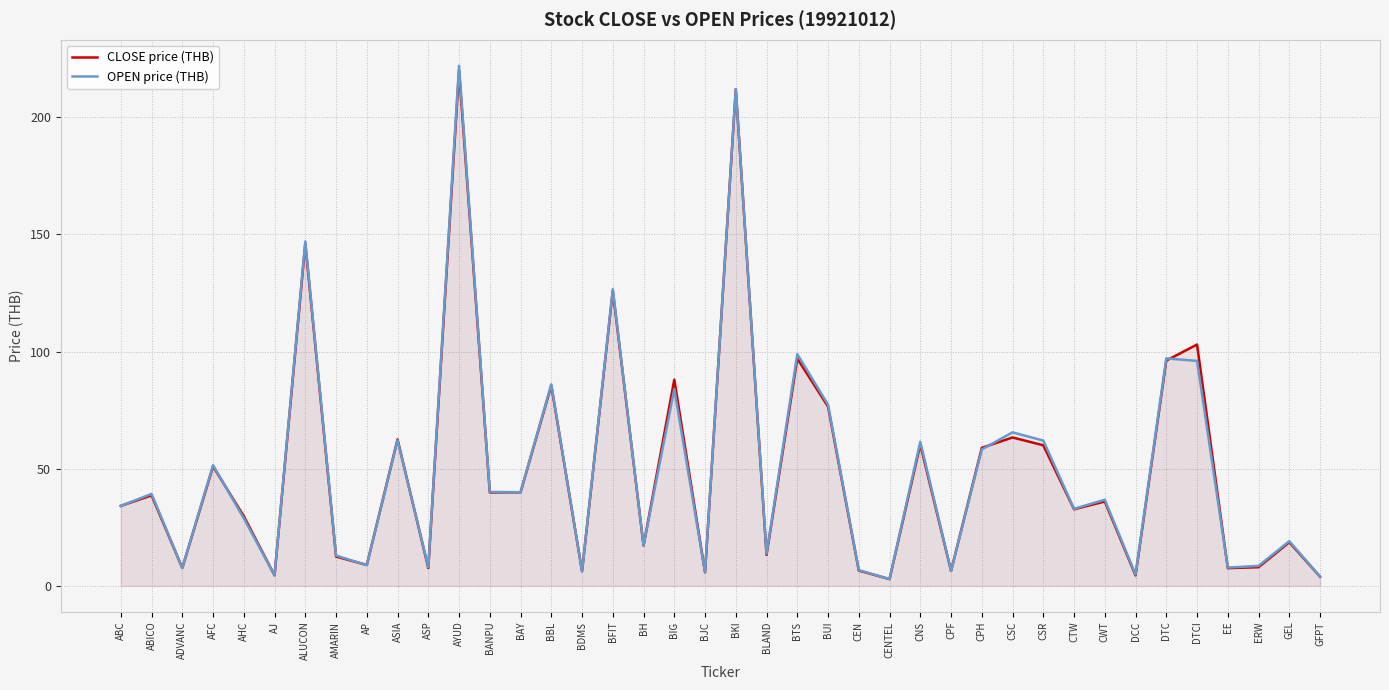

True or false: OPEN price (THB) has a value of 19.9 at BTS.

False